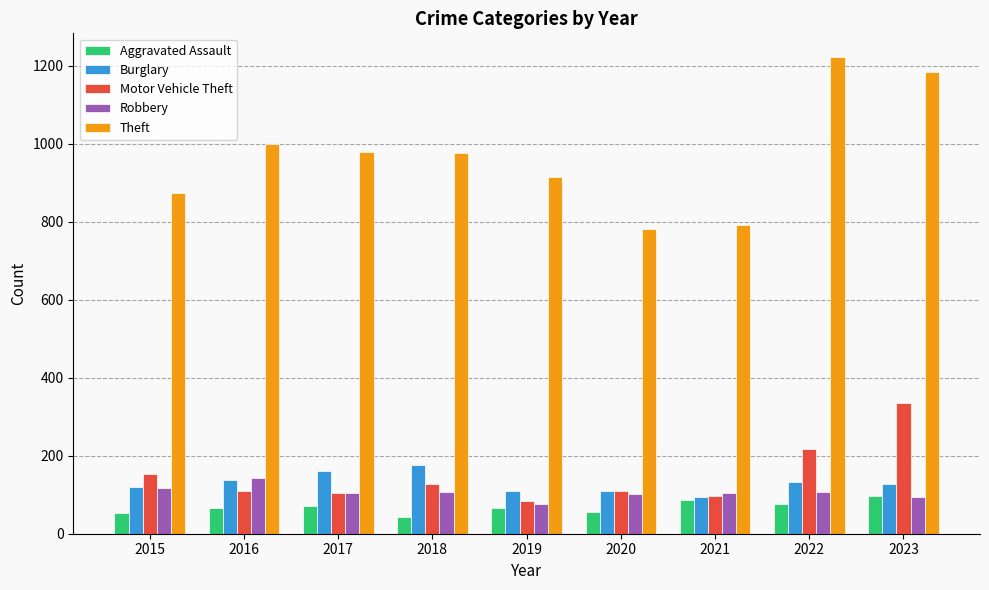

What is the highest value of the Robbery series?

144